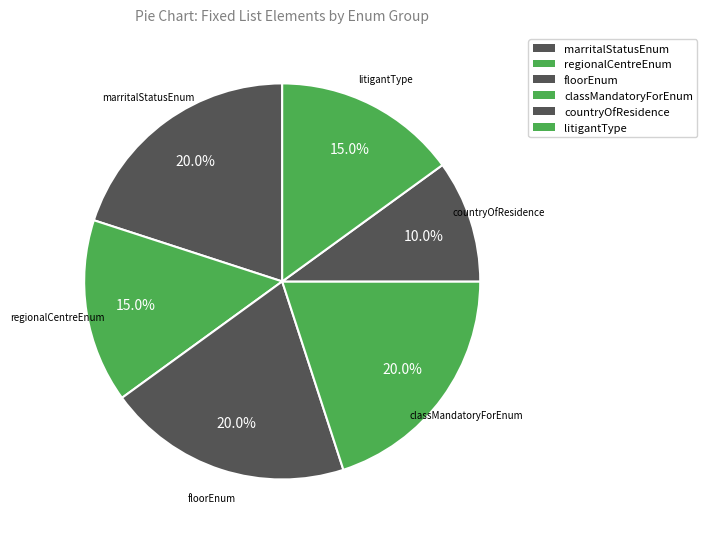

How many segments does this pie chart have?

6